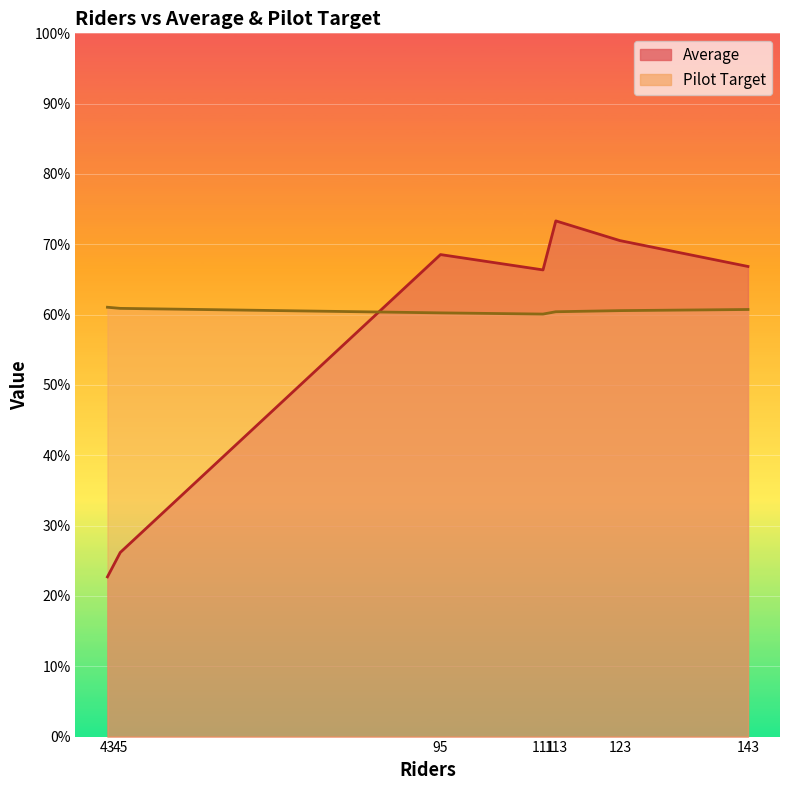

What is the spread (max minus min) of values at 123?

10.0